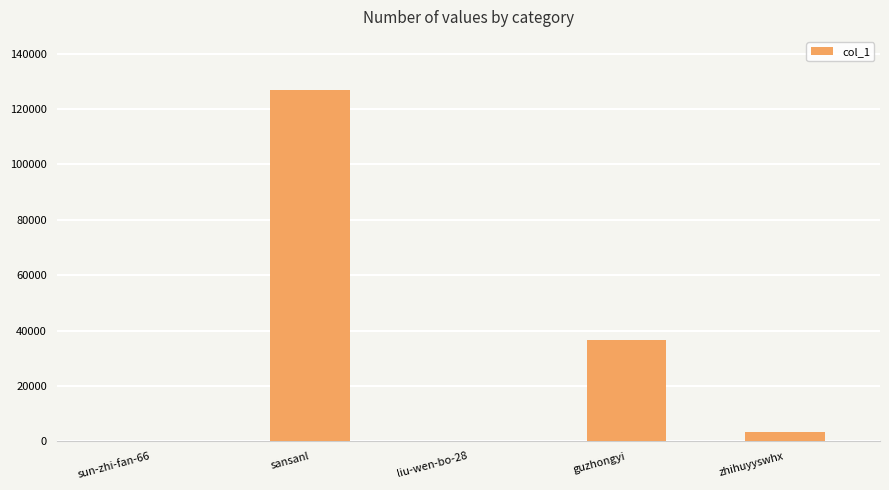

Is it true that the value at guzhongyi is 60059?

False